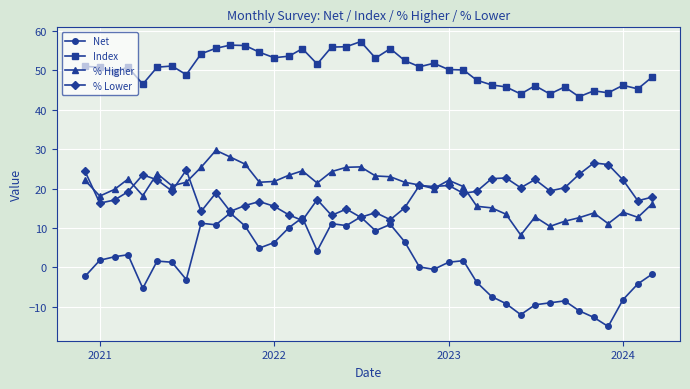

What is the value of the % Higher point at the 34th from the left?

11.7